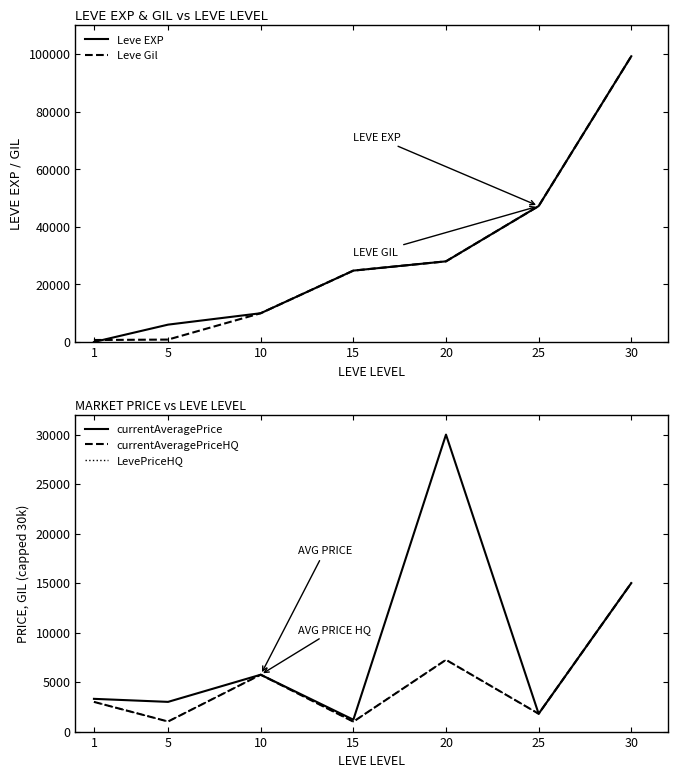

Which series ends up on top after the final intersection of LevePriceHQ and Leve Gil?

Leve Gil